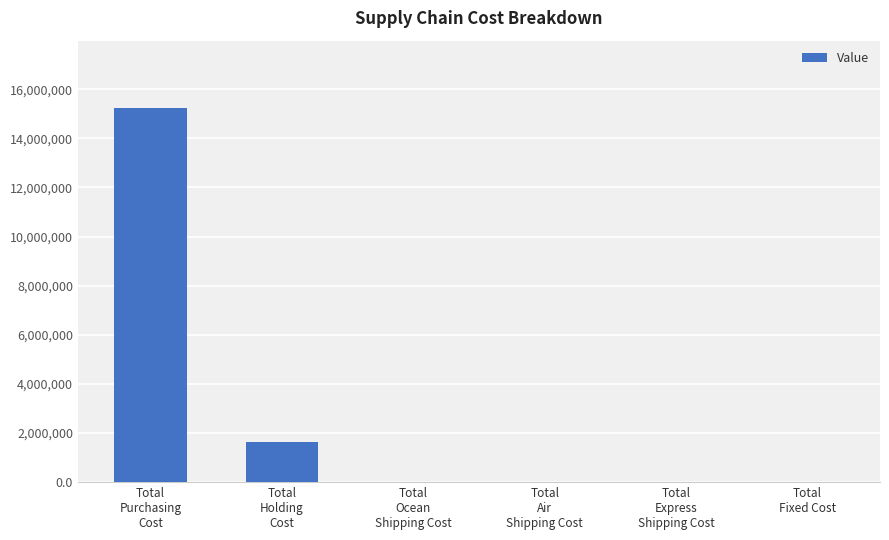

What is the maximum value shown in the chart?

15232000